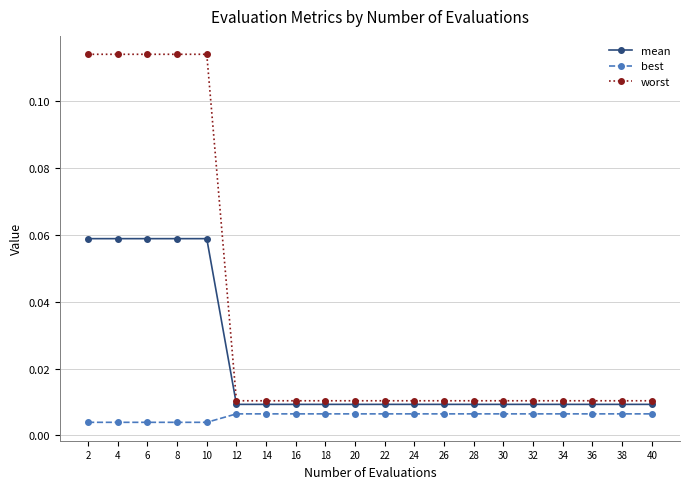

Which series has the widest spread of values?

worst